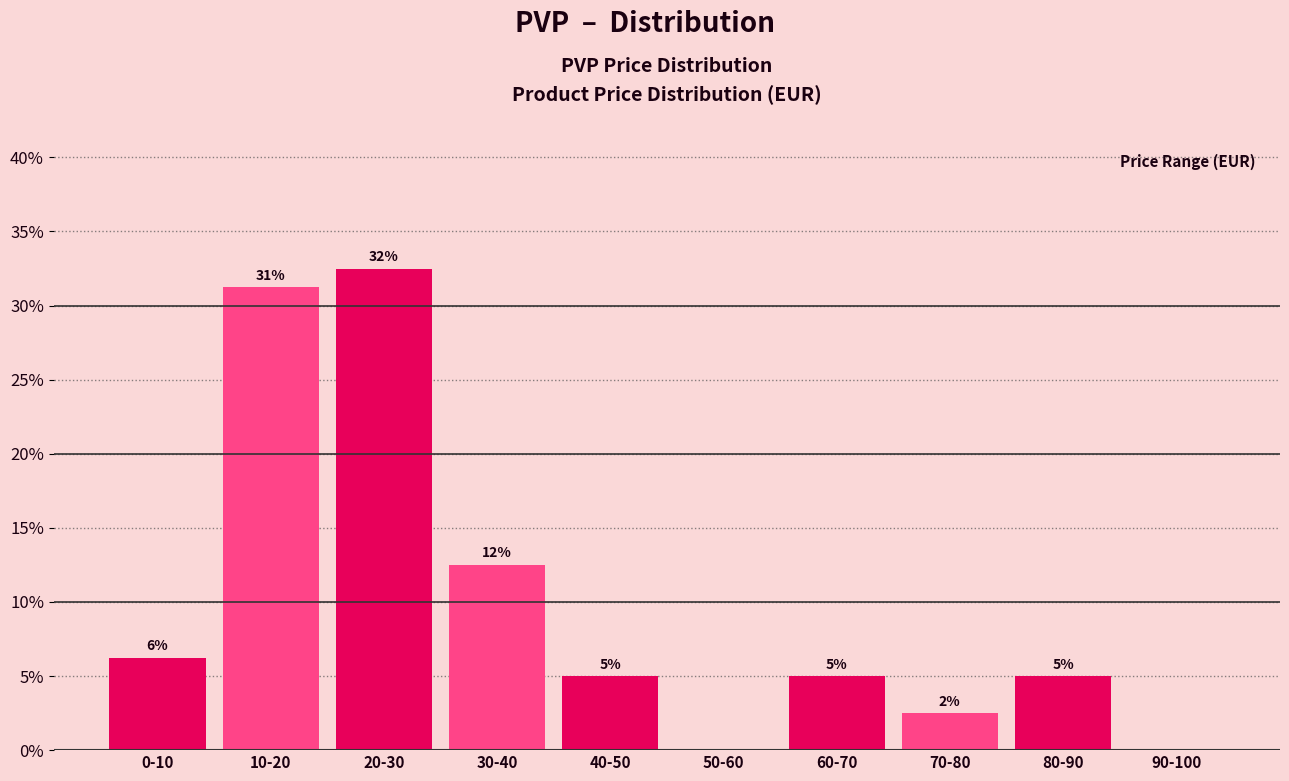

Are the bars horizontal?

No